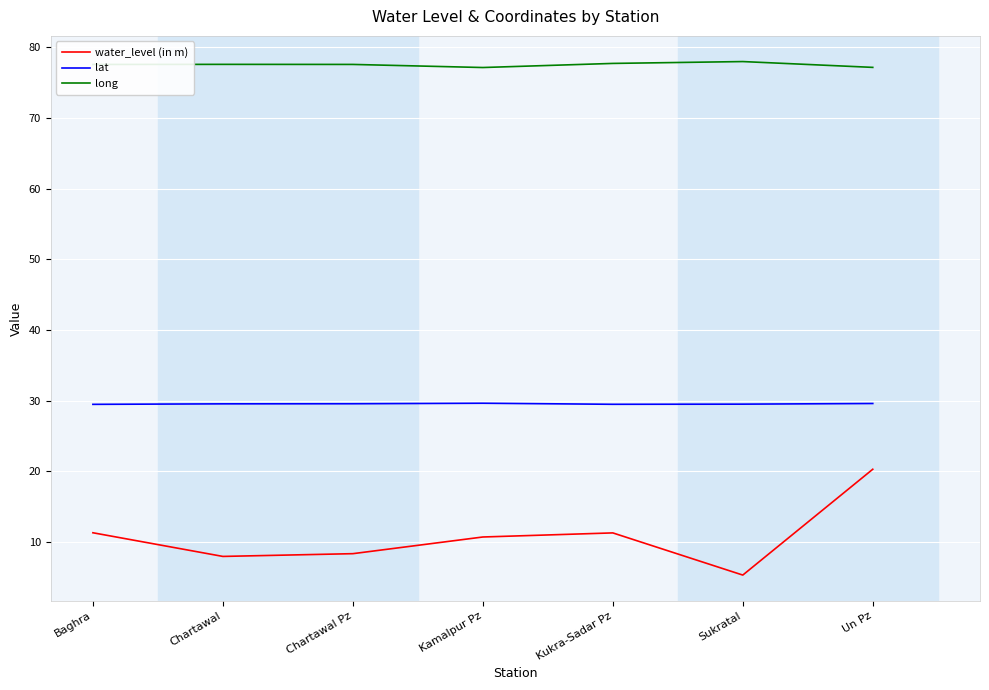

At Baghra, list the series in order from smallest to largest.

water_level (in m), lat, long